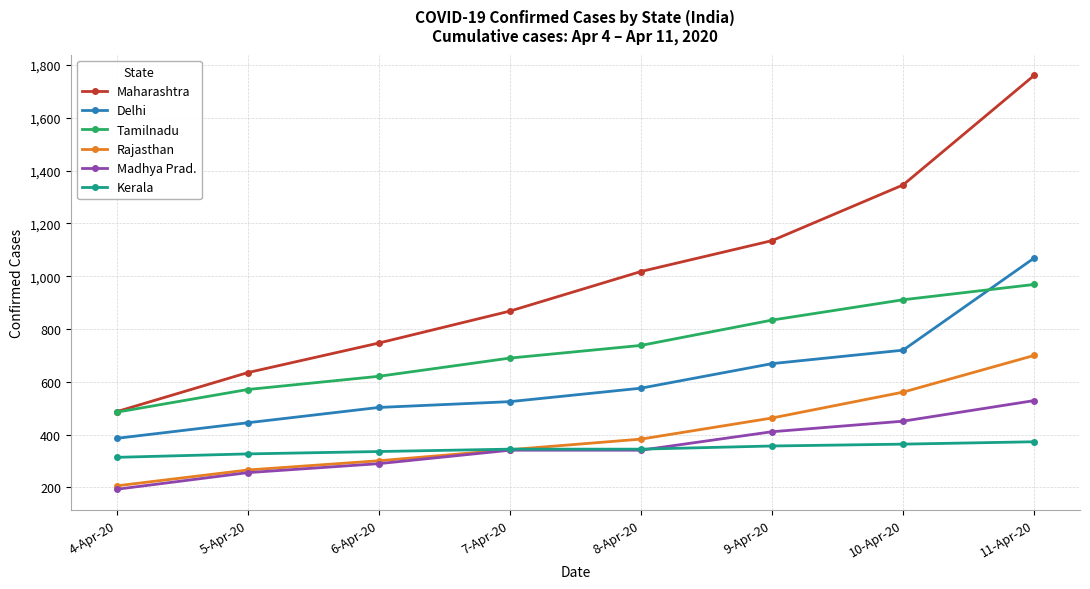

At how many categories does at least one series exceed 1094?

3